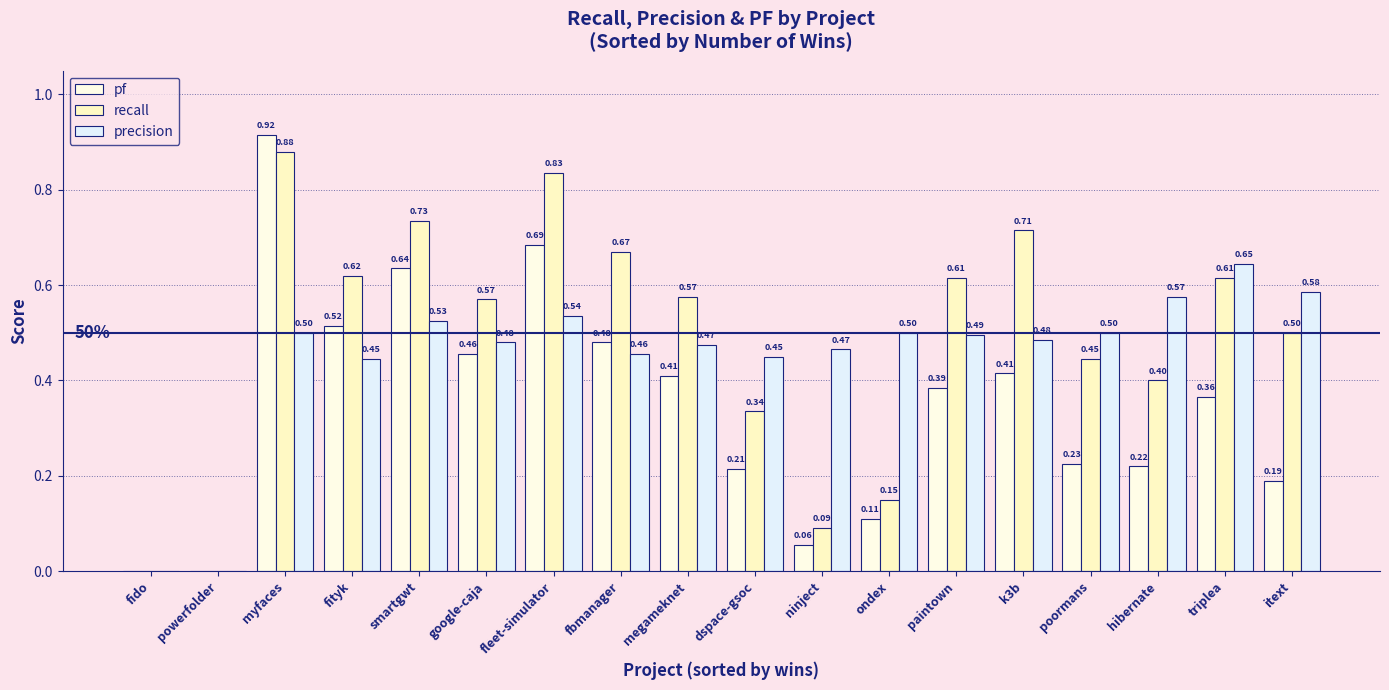

How many recall values are between 0 and 1?

18